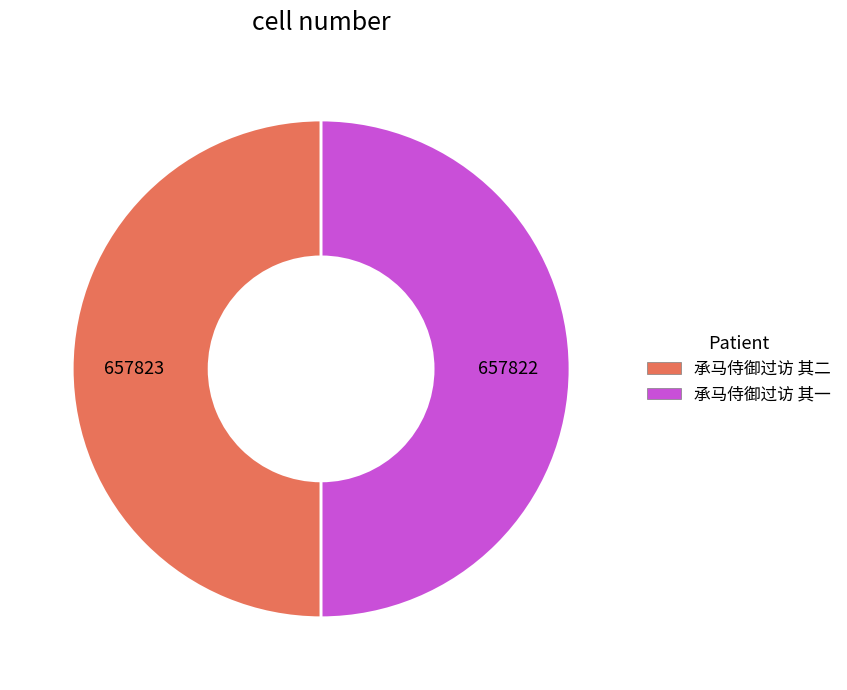

Approximately how many times larger is the value at 承马侍御过访 其二 compared to 承马侍御过访 其一?

1.0